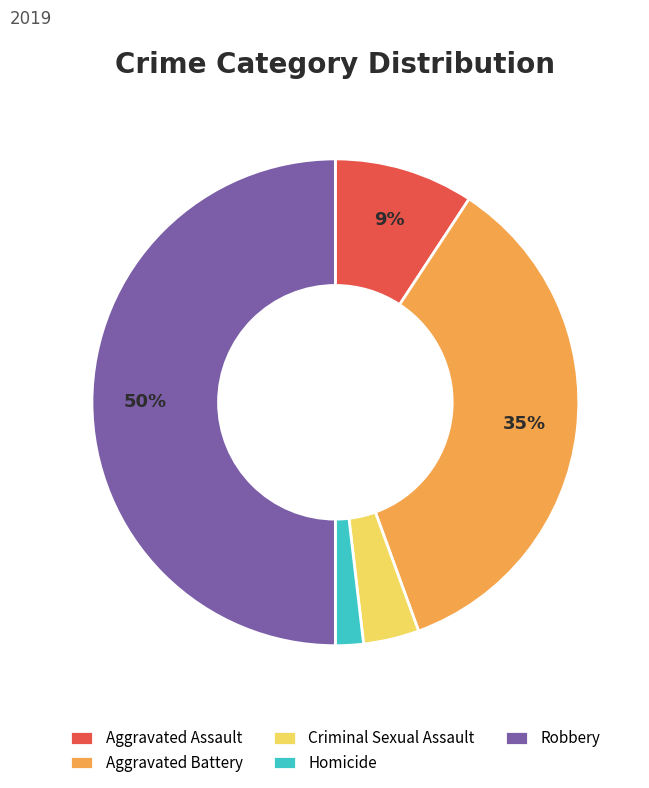

Rank the categories by value from lowest to highest.

Homicide, Criminal Sexual Assault, Aggravated Assault, Aggravated Battery, Robbery